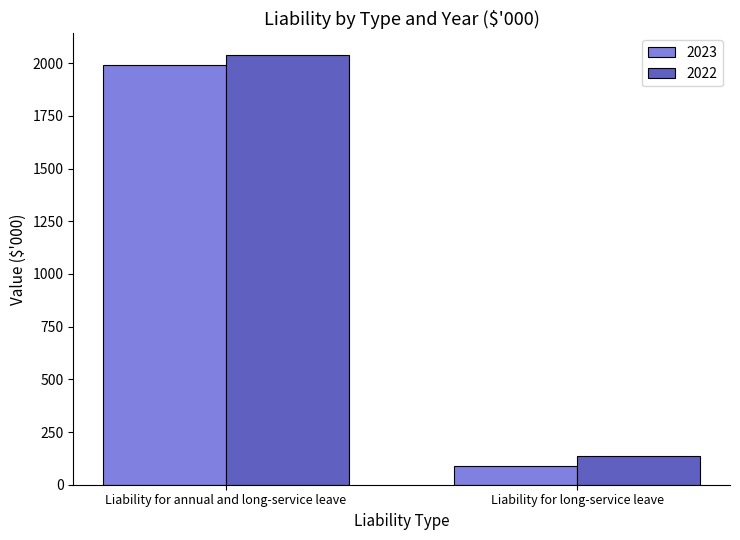

What is the difference between the maximum and minimum values in the 2022 series?

1905